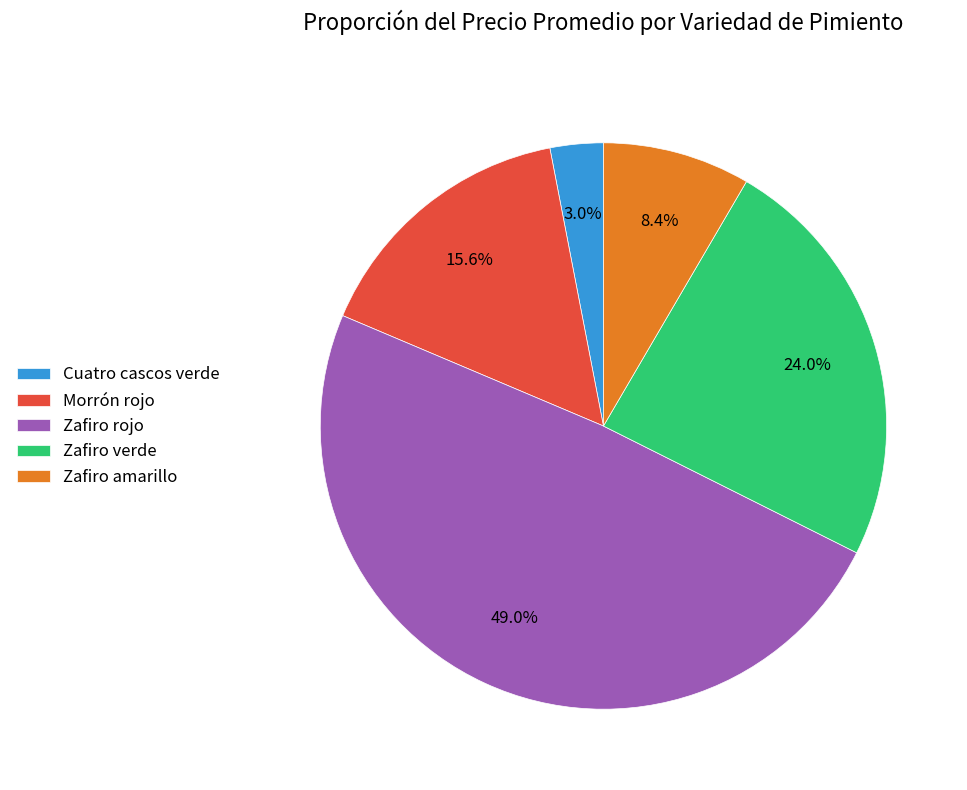

How many slices are in this pie chart?

5